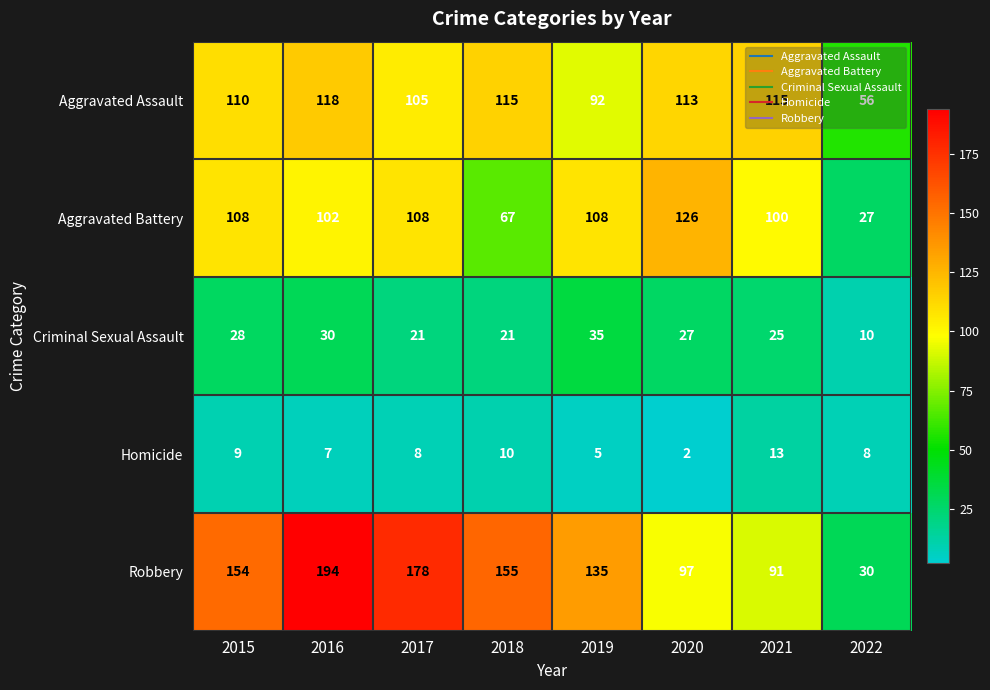

Which series has the widest spread of values?

Robbery